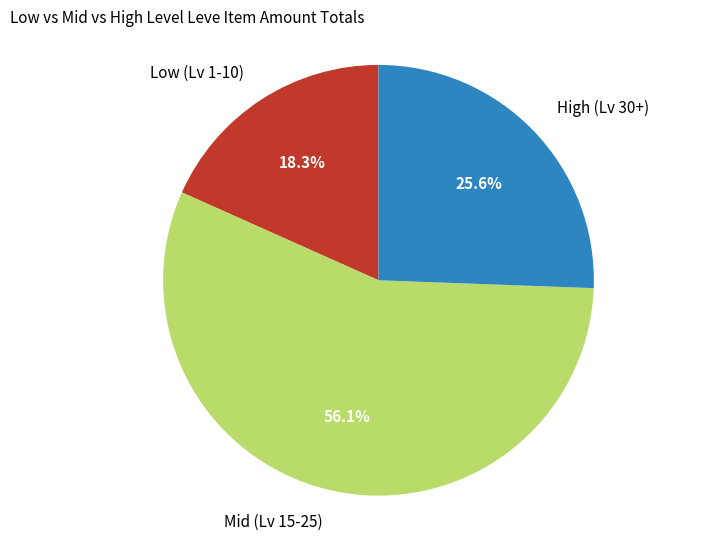

Is there any slice that represents more than half of the pie?

Yes